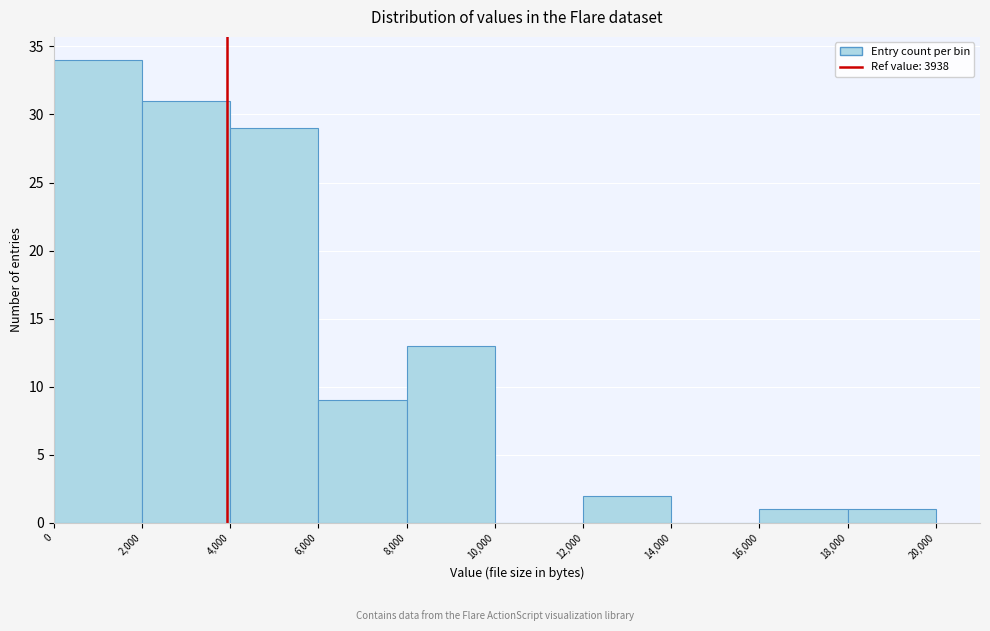

Reading left to right, transcribe this chart: for each bar, give the range it covers on the x-axis and its height. The values are not printed on the chart, so give them approximately, as read against the axis.

0 to 2,000: 34
2,000 to 4,000: 31
4,000 to 6,000: 29
6,000 to 8,000: 9
8,000 to 10,000: 13
10,000 to 12,000: 0
12,000 to 14,000: 2
14,000 to 16,000: 0
16,000 to 18,000: 1
18,000 to 20,000: 1